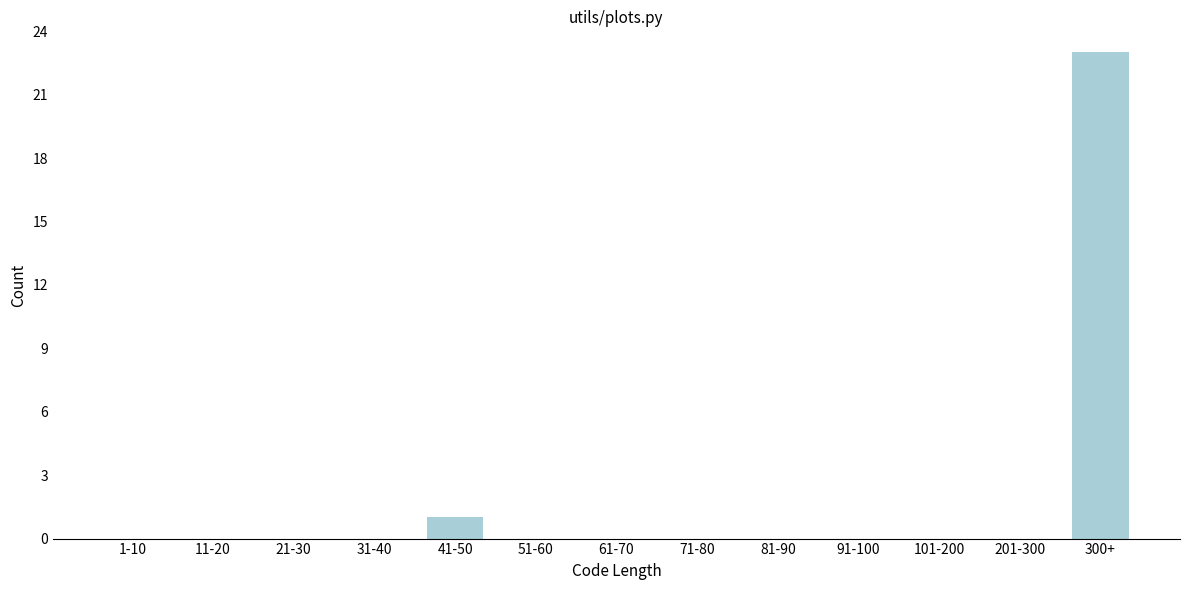

Reading left to right, extract all data points from this chart.

1-10=0	11-20=0	21-30=0	31-40=0	41-50=1	51-60=0	61-70=0	71-80=0	81-90=0	91-100=0	101-200=0	201-300=0	300+=23